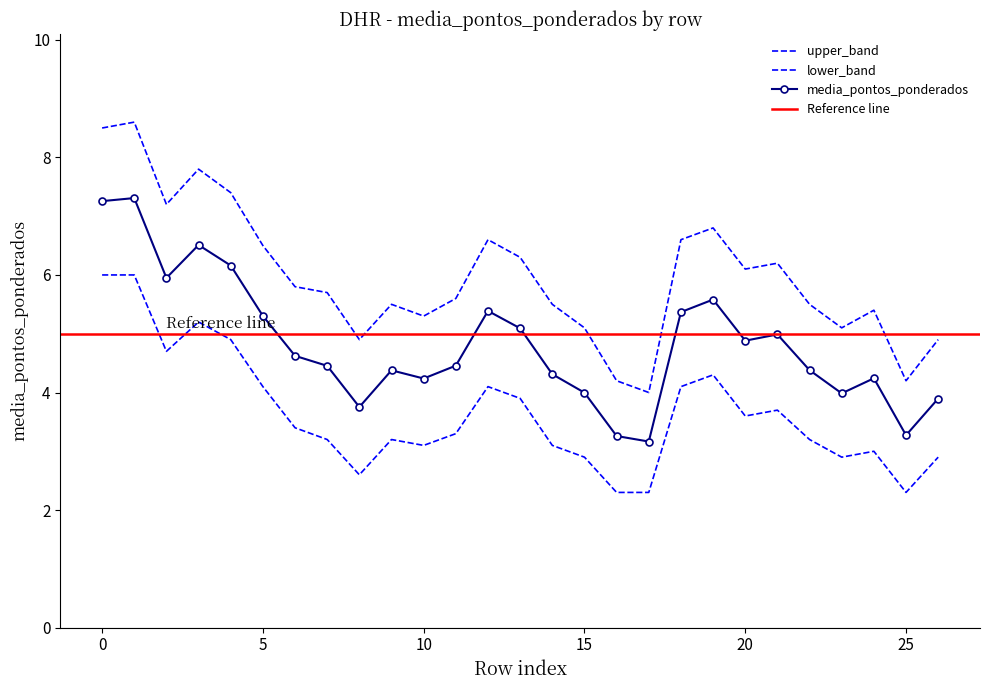

What is the difference between the media_pontos_ponderados values at 10 and 12?

1.2